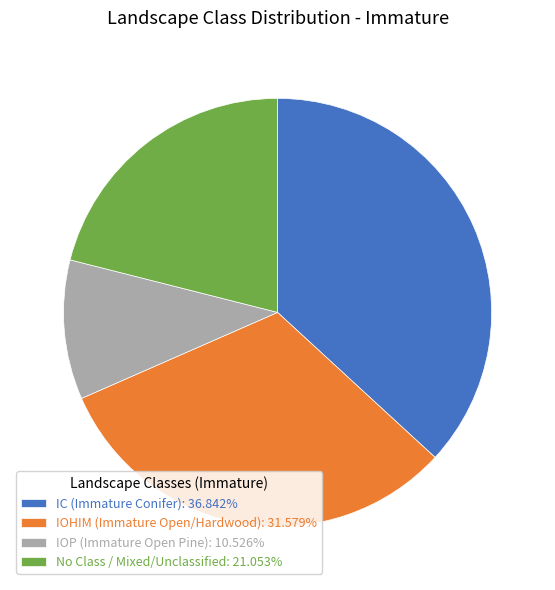

What is the ratio of the value at IOP (Immature Open Pine): 10.526% to the value at IC (Immature Conifer): 36.842%?

0.3